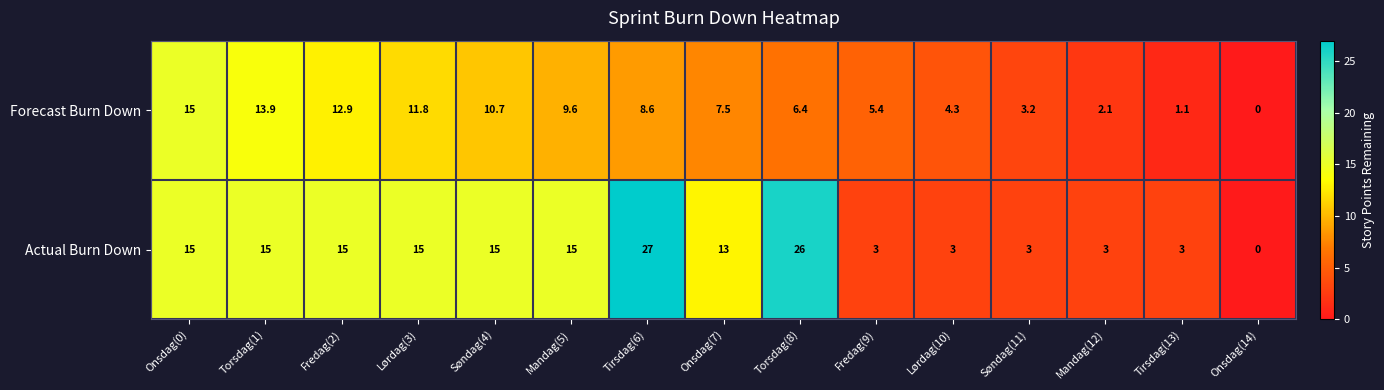

True or false: Forecast Burn Down has a value of 0.6 at Tirsdag(13).

False